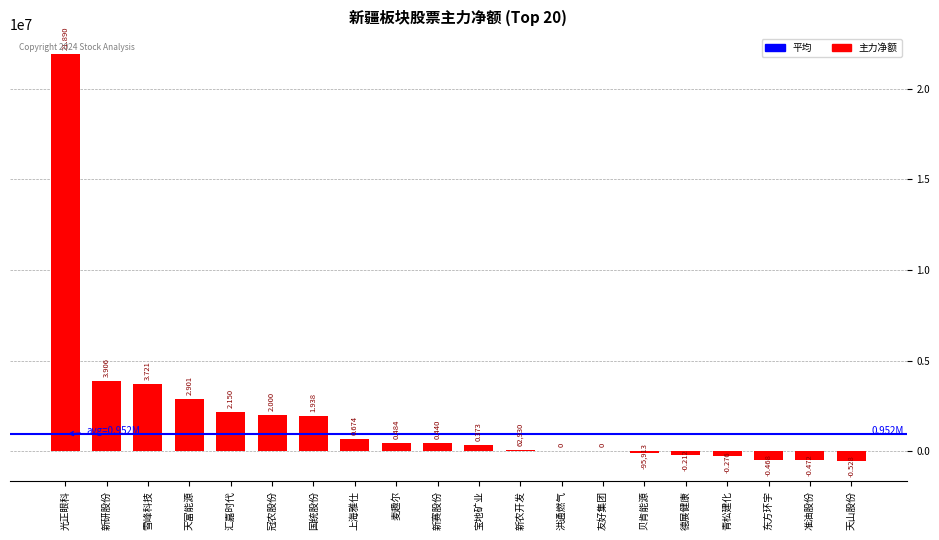

What is the change in value from 汇嘉时代 to 东方环宇?

-2617884